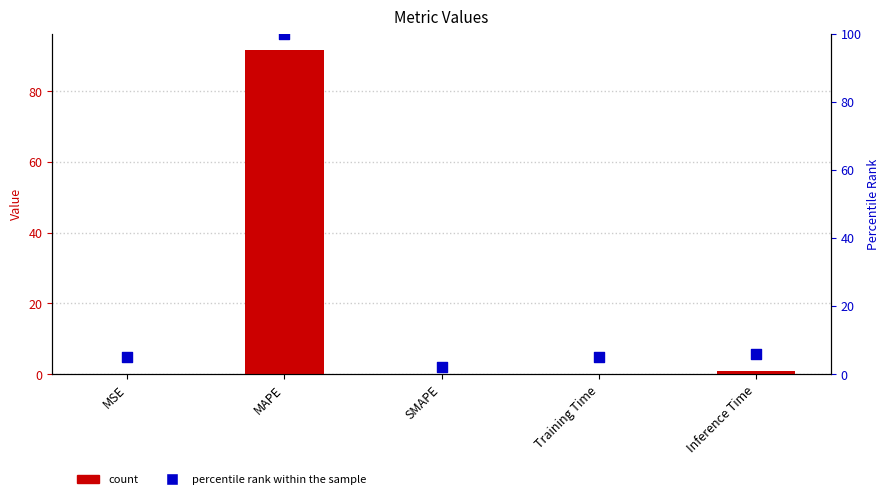

Which series reaches the maximum Y coordinate?

percentile rank within the sample